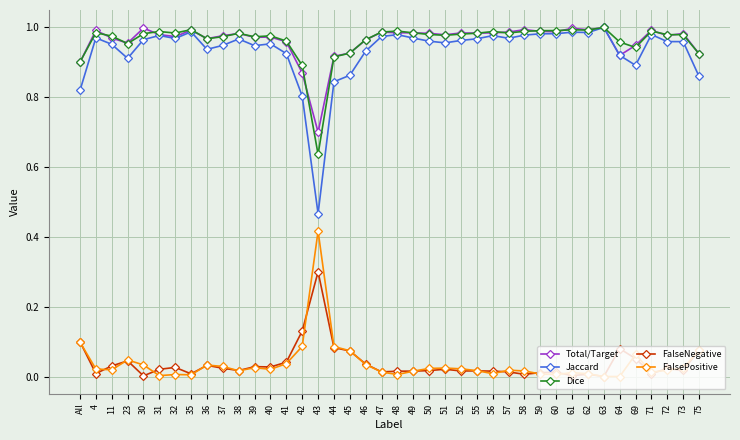

Where is the first local minimum for Total/Target?

23